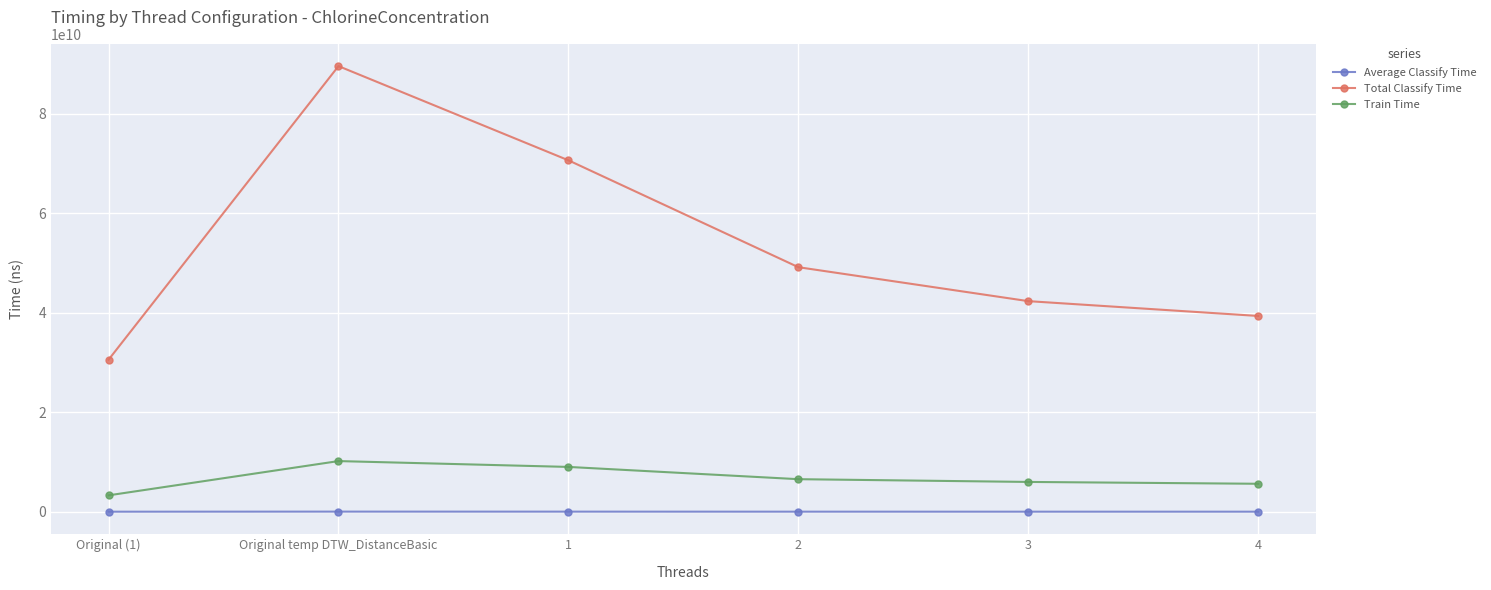

At which label does Total Classify Time first exceed 49161025529?

Original temp DTW_DistanceBasic